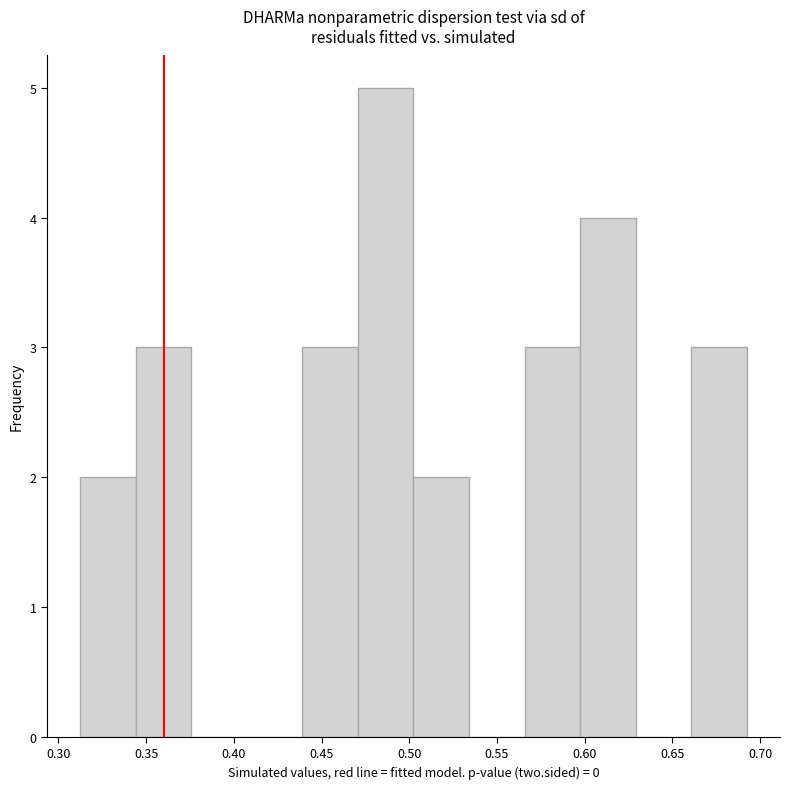

Reading left to right, transcribe this chart: for each bar, give the range it covers on the x-axis and its height. Neither the bar edges nor the heights are printed on the chart, so give them approximately, as read against the axes.

0.315 to 0.345: 2
0.345 to 0.375: 3
0.375 to 0.405: 0
0.405 to 0.440: 0
0.440 to 0.470: 3
0.470 to 0.500: 5
0.500 to 0.535: 2
0.535 to 0.565: 0
0.565 to 0.595: 3
0.595 to 0.630: 4
0.630 to 0.660: 0
0.660 to 0.690: 3